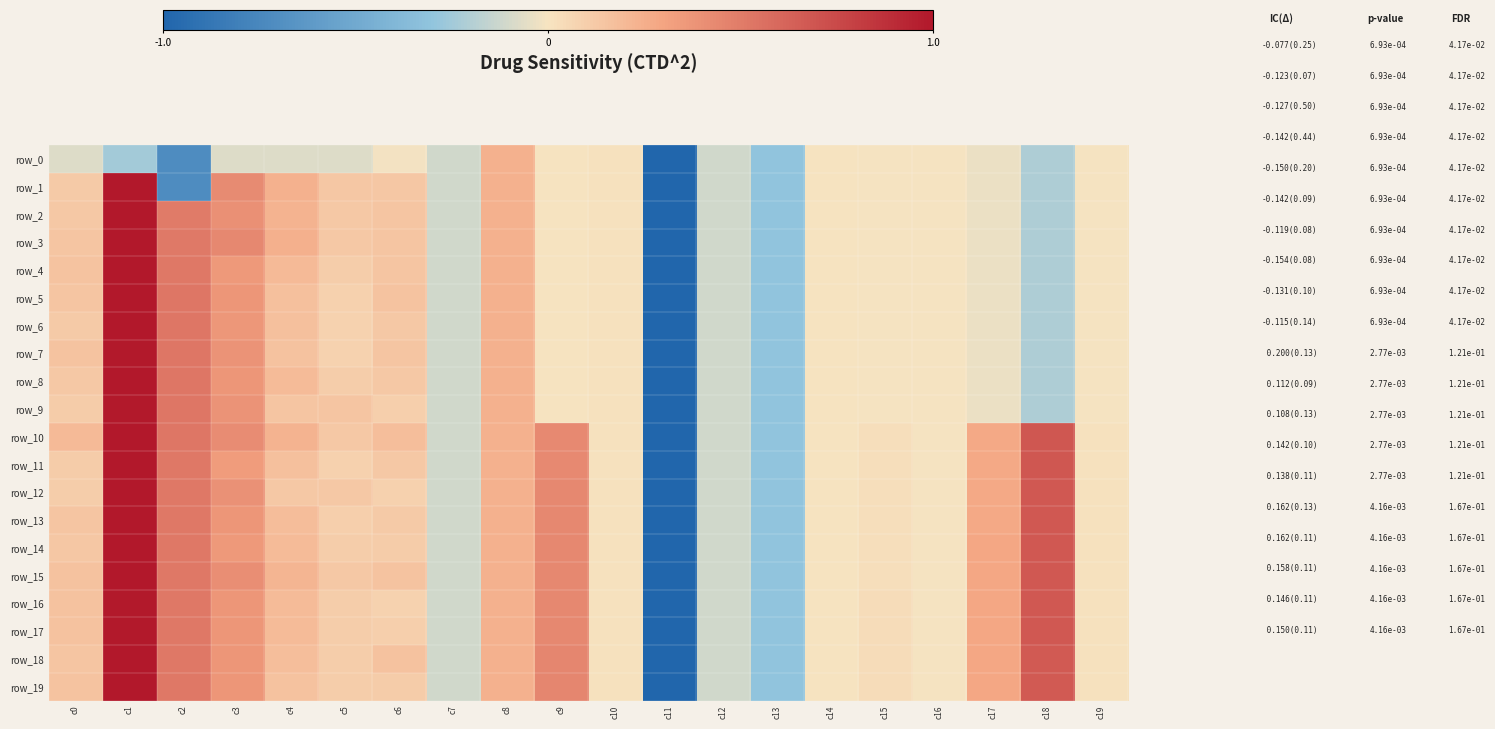

Reading right to left, extract all data points from this chart.

row_0: c19=-0.0	c18=-0.2	c17=-0.0	c16=-0.0	c15=-0.0	c14=-0.0	c13=-0.3	c12=-0.1	c11=-1.0	c10=0.0	c9=0.0	c8=0.2	c7=-0.1	c6=-0.0	c5=-0.1	c4=-0.1	c3=-0.1	c2=-0.7	c1=-0.2	c0=-0.1
row_1: c19=-0.0	c18=-0.2	c17=-0.0	c16=-0.0	c15=-0.0	c14=-0.0	c13=-0.3	c12=-0.1	c11=-1.0	c10=0.0	c9=0.0	c8=0.2	c7=-0.1	c6=0.1	c5=0.1	c4=0.2	c3=0.4	c2=-0.7	c1=1.0	c0=0.1
row_2: c19=-0.0	c18=-0.2	c17=-0.0	c16=-0.0	c15=-0.0	c14=-0.0	c13=-0.3	c12=-0.1	c11=-1.0	c10=0.0	c9=0.0	c8=0.2	c7=-0.1	c6=0.1	c5=0.1	c4=0.2	c3=0.4	c2=0.5	c1=1.0	c0=0.1
row_3: c19=-0.0	c18=-0.2	c17=-0.0	c16=-0.0	c15=-0.0	c14=-0.0	c13=-0.3	c12=-0.1	c11=-1.0	c10=0.0	c9=0.0	c8=0.2	c7=-0.1	c6=0.1	c5=0.1	c4=0.2	c3=0.4	c2=0.5	c1=1.0	c0=0.1
row_4: c19=-0.0	c18=-0.2	c17=-0.0	c16=-0.0	c15=-0.0	c14=-0.0	c13=-0.3	c12=-0.1	c11=-1.0	c10=0.0	c9=0.0	c8=0.2	c7=-0.1	c6=0.1	c5=0.1	c4=0.2	c3=0.4	c2=0.5	c1=1.0	c0=0.1
row_5: c19=-0.0	c18=-0.2	c17=-0.0	c16=-0.0	c15=-0.0	c14=-0.0	c13=-0.3	c12=-0.1	c11=-1.0	c10=0.0	c9=0.0	c8=0.2	c7=-0.1	c6=0.2	c5=0.1	c4=0.2	c3=0.4	c2=0.5	c1=1.0	c0=0.1
row_6: c19=-0.0	c18=-0.2	c17=-0.0	c16=-0.0	c15=-0.0	c14=-0.0	c13=-0.3	c12=-0.1	c11=-1.0	c10=0.0	c9=0.0	c8=0.2	c7=-0.1	c6=0.1	c5=0.1	c4=0.2	c3=0.4	c2=0.5	c1=1.0	c0=0.1
row_7: c19=-0.0	c18=-0.2	c17=-0.0	c16=-0.0	c15=-0.0	c14=-0.0	c13=-0.3	c12=-0.1	c11=-1.0	c10=0.0	c9=0.0	c8=0.2	c7=-0.1	c6=0.1	c5=0.1	c4=0.2	c3=0.4	c2=0.5	c1=1.0	c0=0.2
row_8: c19=-0.0	c18=-0.2	c17=-0.0	c16=-0.0	c15=-0.0	c14=-0.0	c13=-0.3	c12=-0.1	c11=-1.0	c10=0.0	c9=0.0	c8=0.2	c7=-0.1	c6=0.1	c5=0.1	c4=0.2	c3=0.4	c2=0.5	c1=1.0	c0=0.1
row_9: c19=-0.0	c18=-0.2	c17=-0.0	c16=-0.0	c15=-0.0	c14=-0.0	c13=-0.3	c12=-0.1	c11=-1.0	c10=0.0	c9=0.0	c8=0.2	c7=-0.1	c6=0.1	c5=0.1	c4=0.1	c3=0.4	c2=0.5	c1=1.0	c0=0.1
row_10: c19=0.0	c18=0.7	c17=0.3	c16=-0.0	c15=0.0	c14=-0.0	c13=-0.3	c12=-0.1	c11=-1.0	c10=0.0	c9=0.4	c8=0.2	c7=-0.1	c6=0.2	c5=0.1	c4=0.2	c3=0.4	c2=0.5	c1=1.0	c0=0.2
row_11: c19=0.0	c18=0.7	c17=0.3	c16=-0.0	c15=0.0	c14=-0.0	c13=-0.3	c12=-0.1	c11=-1.0	c10=0.0	c9=0.4	c8=0.2	c7=-0.1	c6=0.1	c5=0.1	c4=0.2	c3=0.3	c2=0.5	c1=1.0	c0=0.1
row_12: c19=0.0	c18=0.7	c17=0.3	c16=-0.0	c15=0.0	c14=-0.0	c13=-0.3	c12=-0.1	c11=-1.0	c10=0.0	c9=0.4	c8=0.2	c7=-0.1	c6=0.1	c5=0.1	c4=0.1	c3=0.4	c2=0.5	c1=1.0	c0=0.1
row_13: c19=0.0	c18=0.7	c17=0.3	c16=-0.0	c15=0.0	c14=-0.0	c13=-0.3	c12=-0.1	c11=-1.0	c10=0.0	c9=0.4	c8=0.2	c7=-0.1	c6=0.1	c5=0.1	c4=0.2	c3=0.4	c2=0.5	c1=1.0	c0=0.1
row_14: c19=0.0	c18=0.7	c17=0.3	c16=-0.0	c15=0.0	c14=-0.0	c13=-0.3	c12=-0.1	c11=-1.0	c10=0.0	c9=0.4	c8=0.2	c7=-0.1	c6=0.1	c5=0.1	c4=0.2	c3=0.4	c2=0.5	c1=1.0	c0=0.1
row_15: c19=0.0	c18=0.7	c17=0.3	c16=-0.0	c15=0.0	c14=-0.0	c13=-0.3	c12=-0.1	c11=-1.0	c10=0.0	c9=0.4	c8=0.2	c7=-0.1	c6=0.2	c5=0.1	c4=0.2	c3=0.4	c2=0.5	c1=1.0	c0=0.2
row_16: c19=0.0	c18=0.7	c17=0.3	c16=-0.0	c15=0.0	c14=-0.0	c13=-0.3	c12=-0.1	c11=-1.0	c10=0.0	c9=0.4	c8=0.2	c7=-0.1	c6=0.1	c5=0.1	c4=0.2	c3=0.4	c2=0.5	c1=1.0	c0=0.2
row_17: c19=0.0	c18=0.7	c17=0.3	c16=-0.0	c15=0.0	c14=-0.0	c13=-0.3	c12=-0.1	c11=-1.0	c10=0.0	c9=0.4	c8=0.2	c7=-0.1	c6=0.1	c5=0.1	c4=0.2	c3=0.4	c2=0.5	c1=1.0	c0=0.2
row_18: c19=0.0	c18=0.7	c17=0.3	c16=-0.0	c15=0.0	c14=-0.0	c13=-0.3	c12=-0.1	c11=-1.0	c10=0.0	c9=0.4	c8=0.2	c7=-0.1	c6=0.2	c5=0.1	c4=0.2	c3=0.4	c2=0.5	c1=1.0	c0=0.1
row_19: c19=0.0	c18=0.7	c17=0.3	c16=-0.0	c15=0.0	c14=-0.0	c13=-0.3	c12=-0.1	c11=-1.0	c10=0.0	c9=0.4	c8=0.2	c7=-0.1	c6=0.1	c5=0.1	c4=0.2	c3=0.4	c2=0.5	c1=1.0	c0=0.1